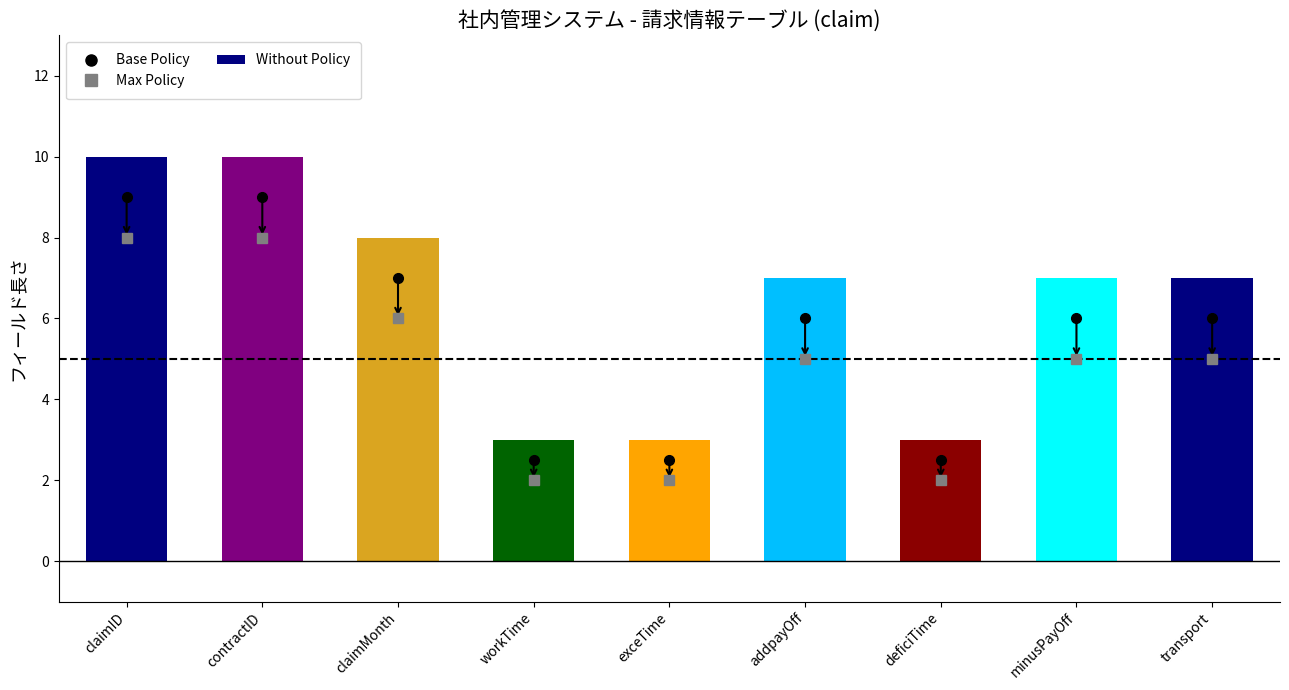

Reading right to left, what are all the values shown in this chart?

7	7	3	7	3	3	8	10	10